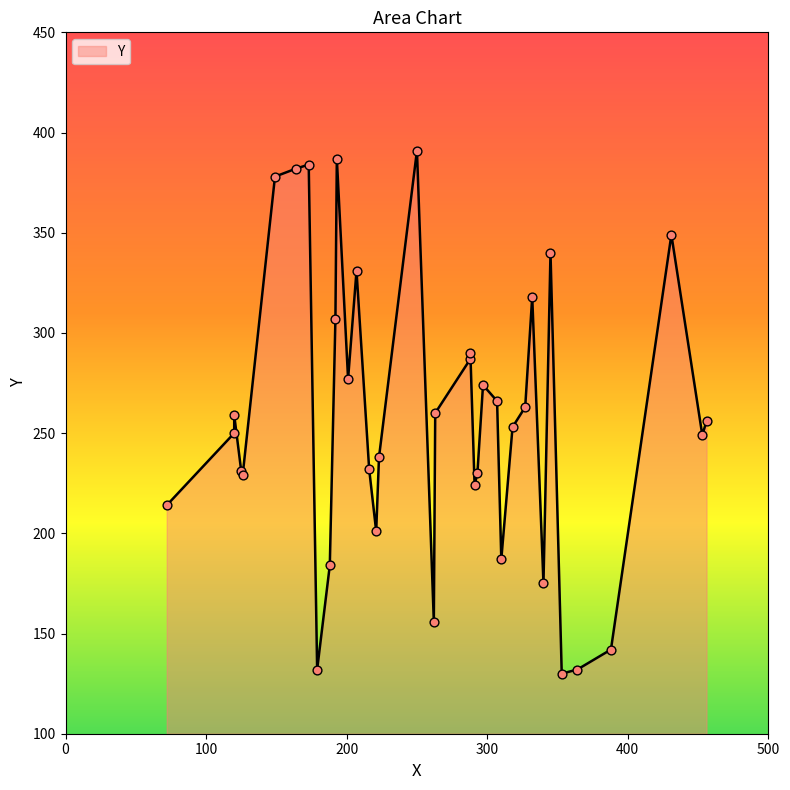

What is the change in value from 310 to 297?

+87